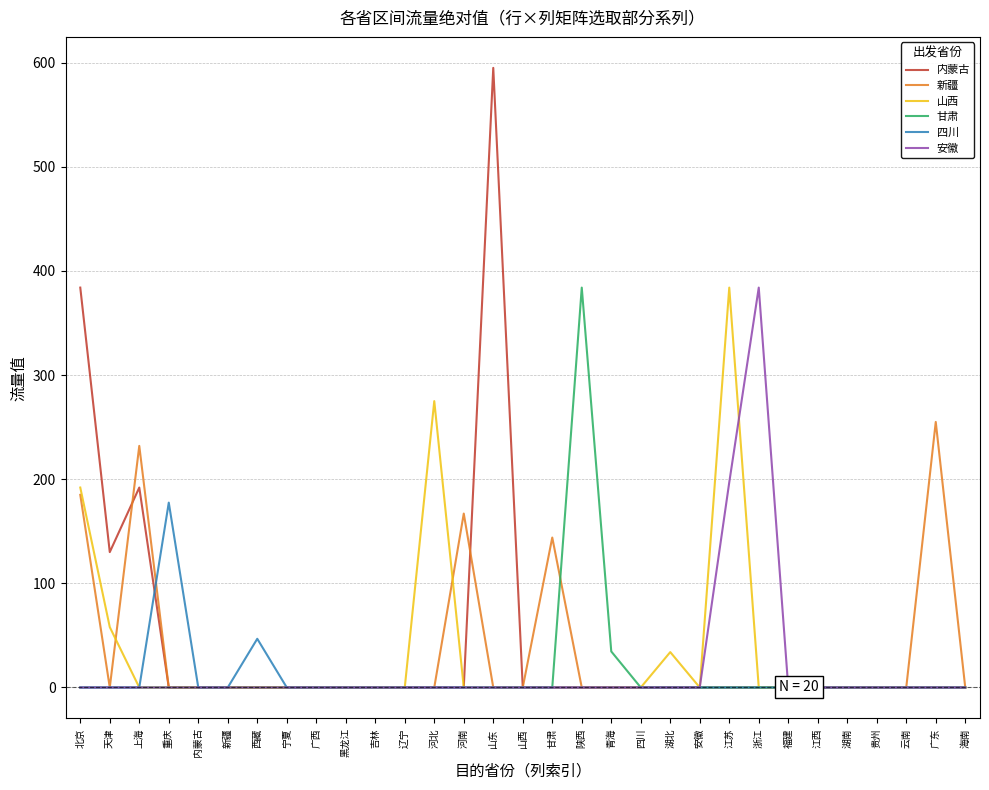

How many values in the 四川 series exceed 0?

2